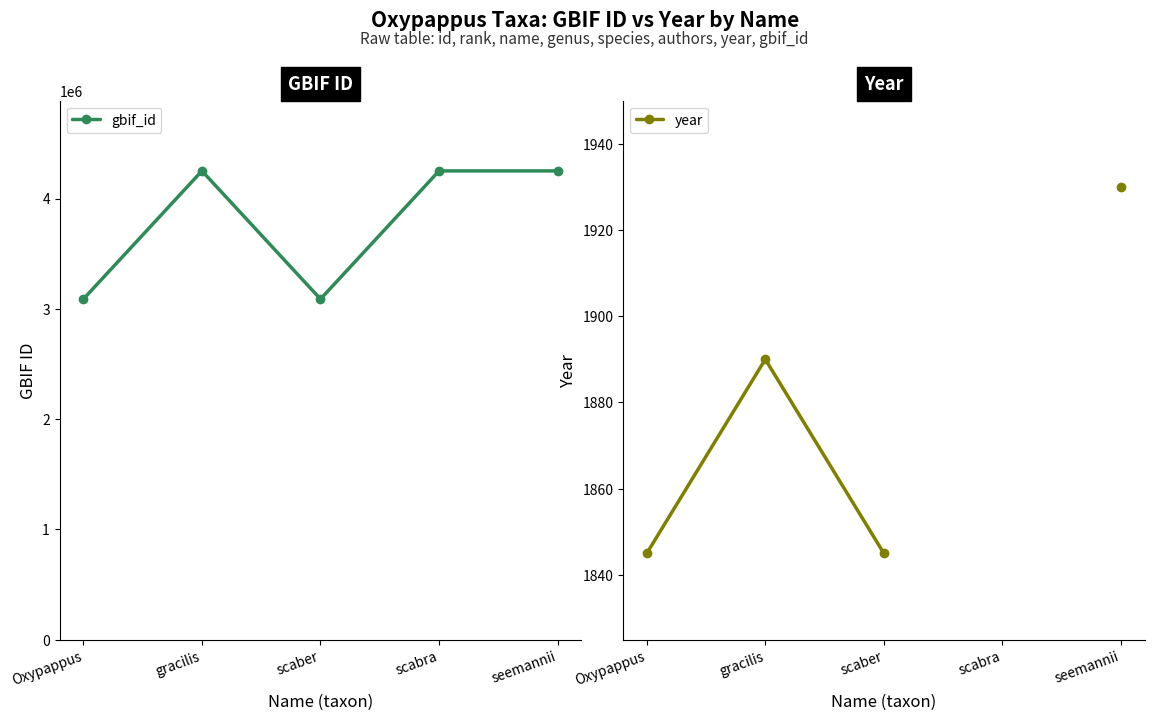

How many data points in gbif_id are less than 4250861?

2